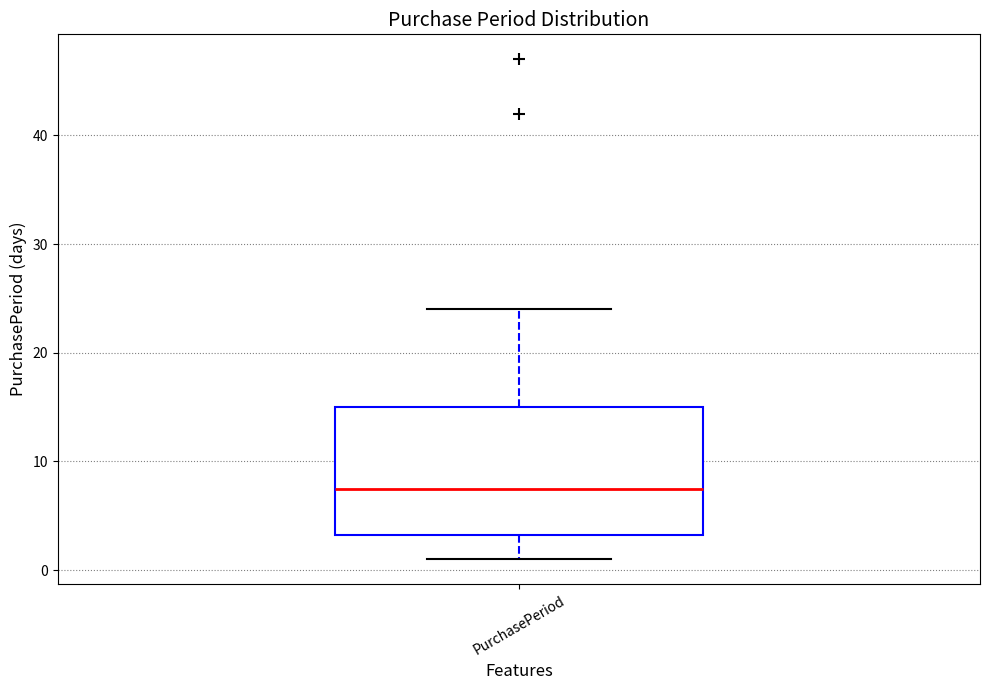

Where does the lower whisker of the box for PurchasePeriod end on the y-axis? The values are not printed on the chart, so give them approximately, as read against the axis.

1